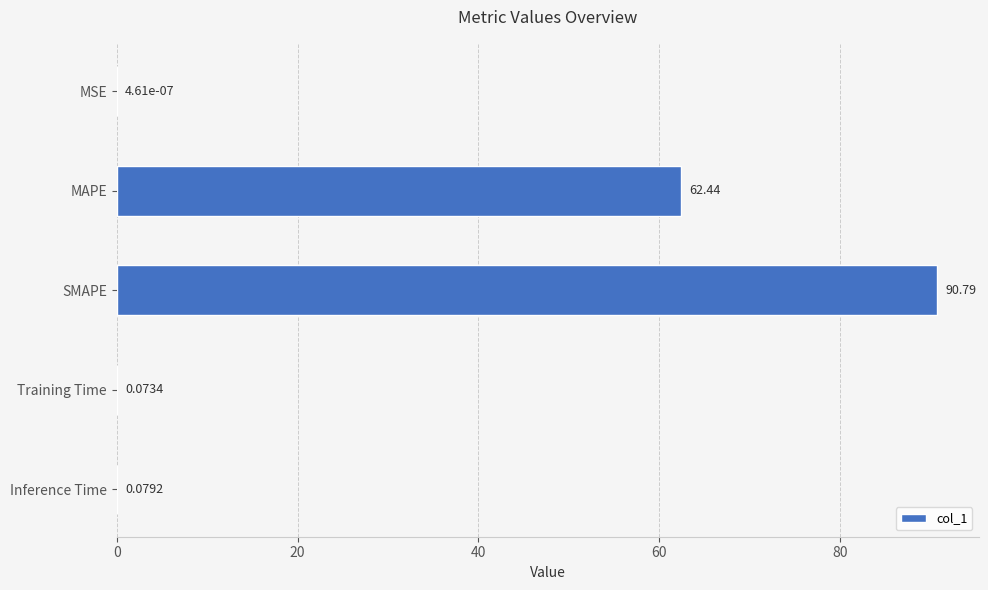

Which category has the highest value across all series?

SMAPE